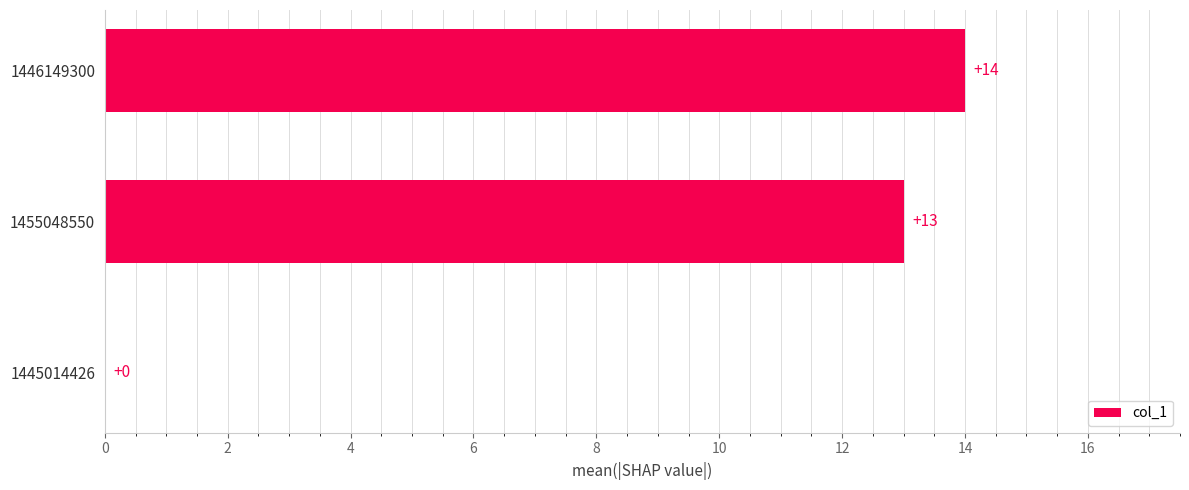

True or false: the data shows 24 at 1446149300.

False